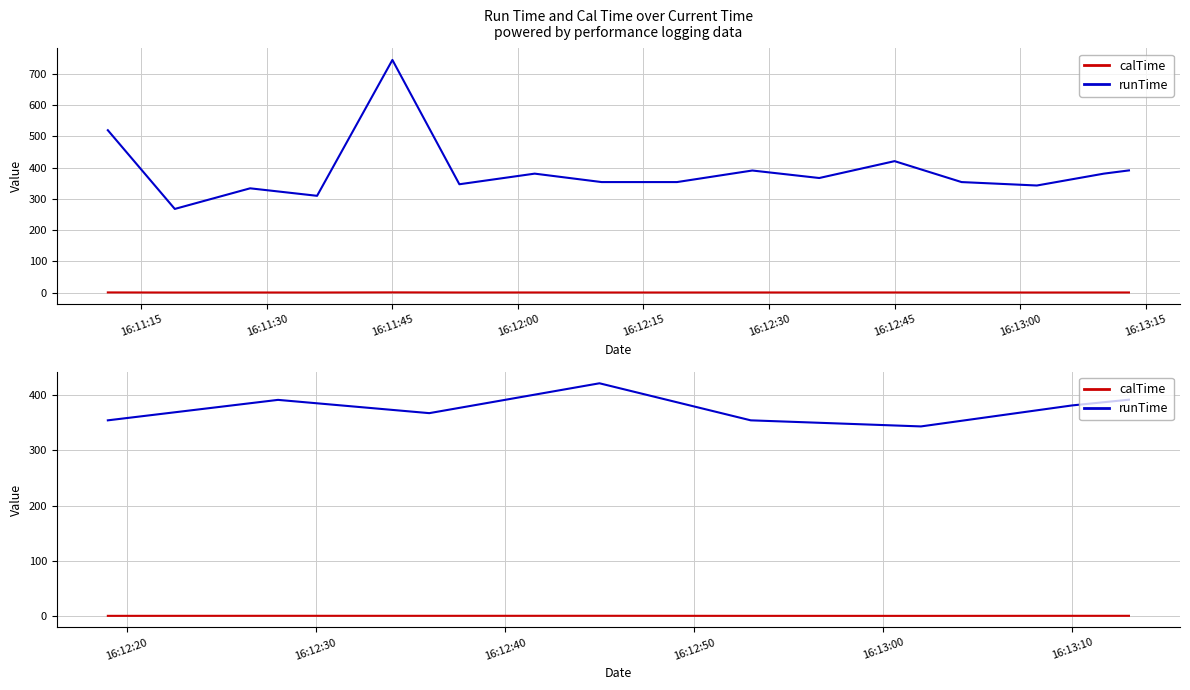

True or false: calTime has a value of 0.3 at 16:12:15.

False